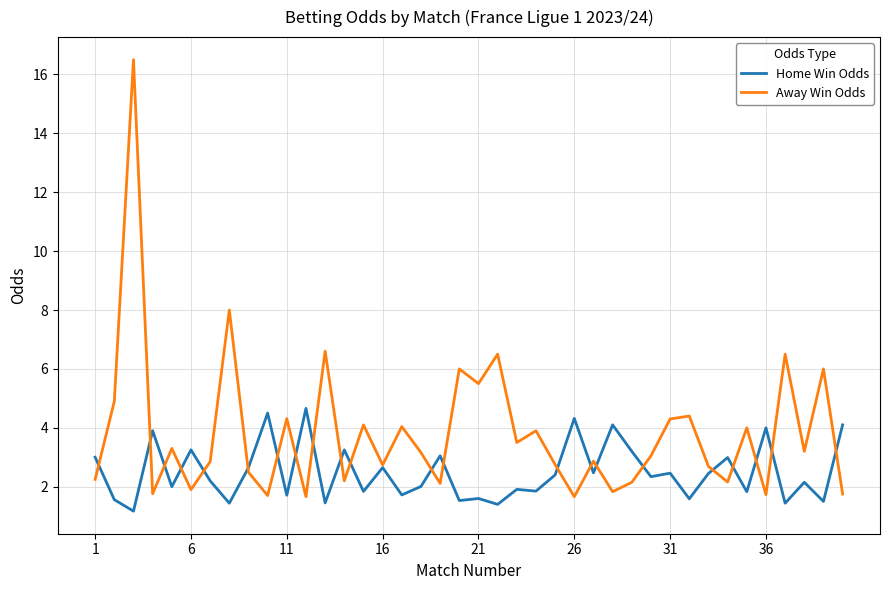

Count the number of categories in the chart.

40